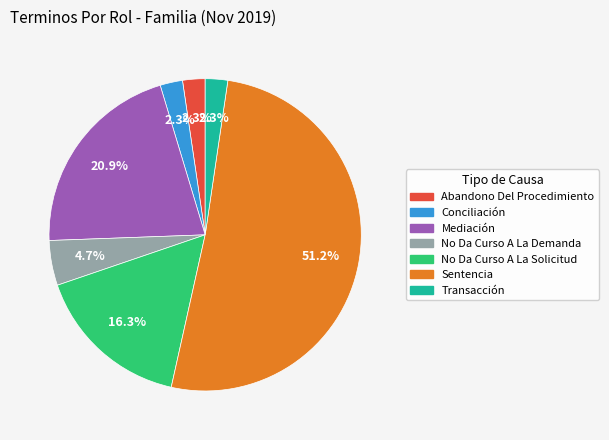

Is it true that Conciliación is 2% of the pie?

True